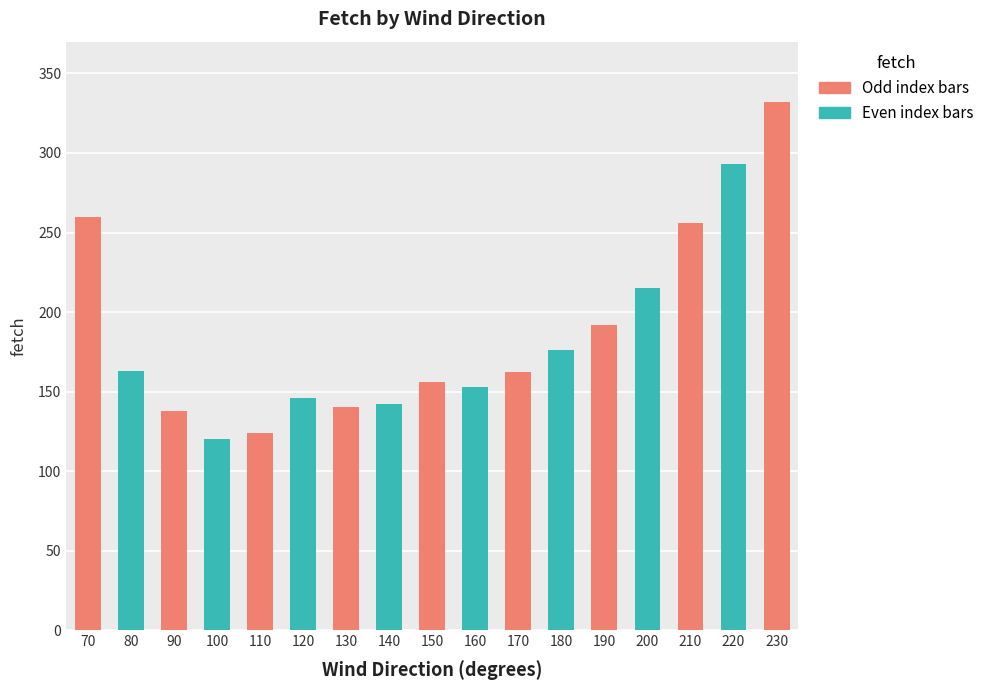

Reading left to right, transcribe all the data shown in this chart.

260	163	138	120	124	146	140	142	156	153	162	176	192	215	256	293	332